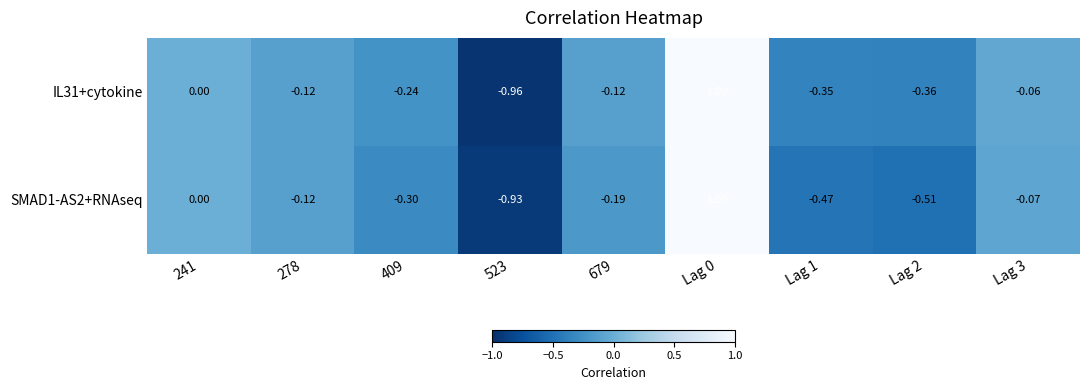

List the series in order of their peak value, lowest first.

IL31+cytokine, SMAD1-AS2+RNAseq